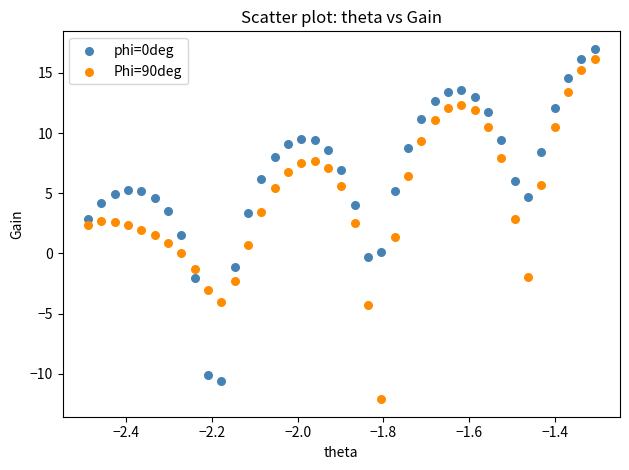

Which series contains the lowest Y value?

Phi=90deg